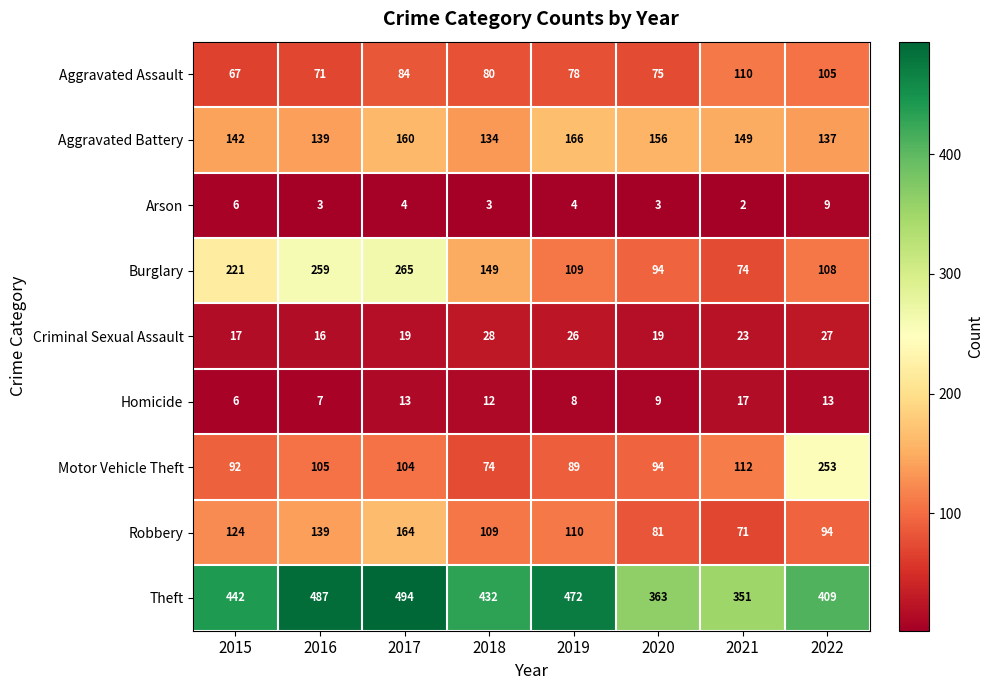

Count the Robbery values in the range 94 to 139.

5